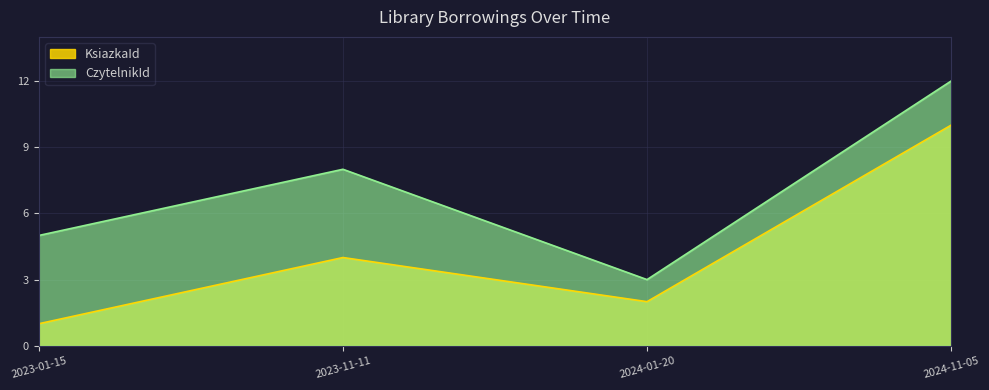

What is the value of the CzytelnikId point at the 3rd from the left?

3